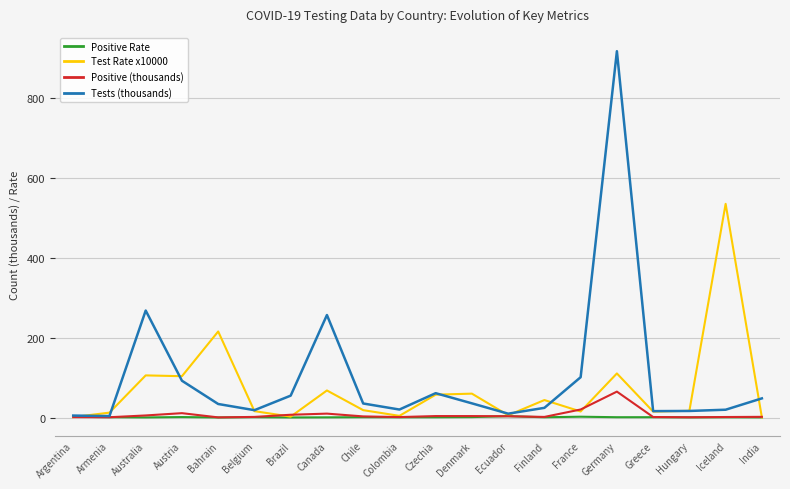

The Test Rate x10000 series shows 59.8 at Denmark. True or false?

True